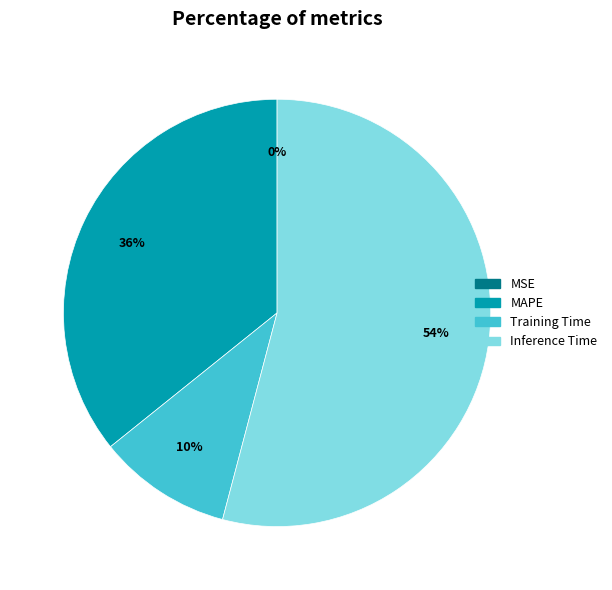

Which category has the biggest portion of the pie?

Inference Time